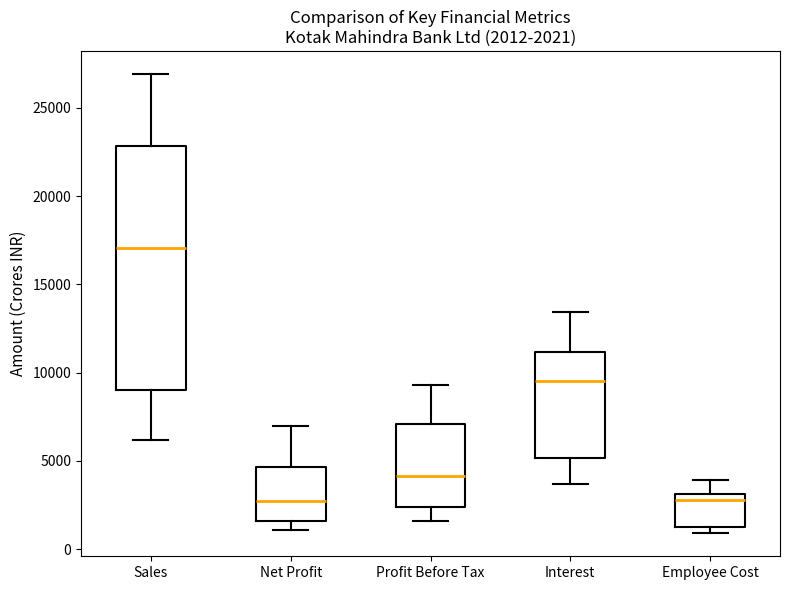

Which box's median line is the highest?

Sales